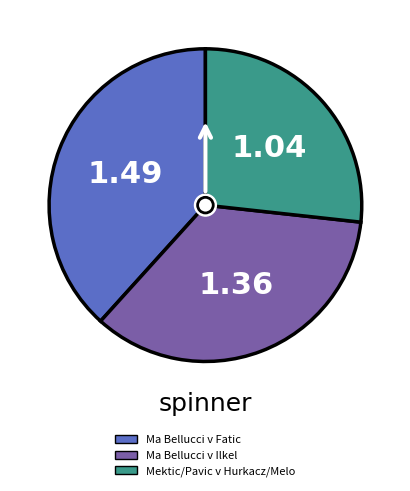

How many slices are in this pie chart?

3